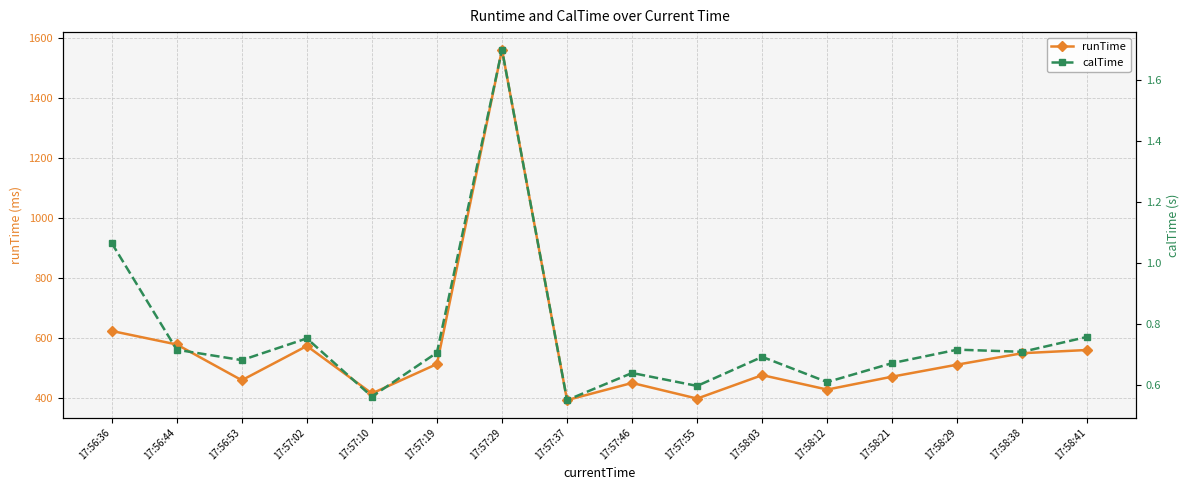

How many distinct data groups are displayed?

2